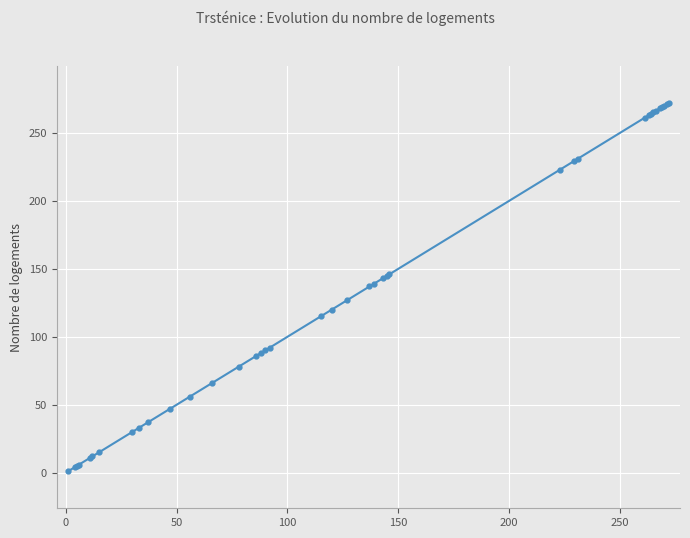

What is the difference between the maximum and minimum values?

271